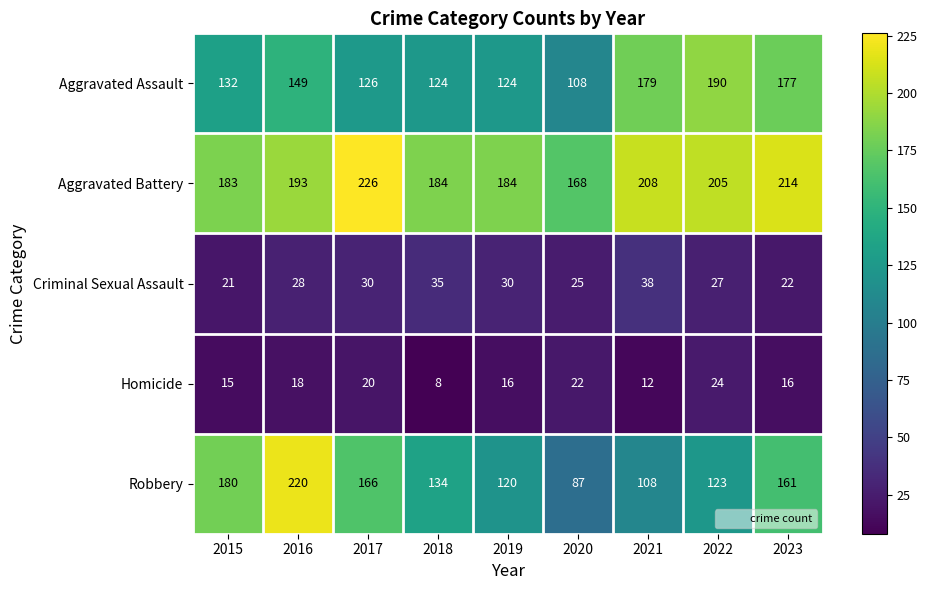

The value of Criminal Sexual Assault at 2016 is 28. True or false?

True